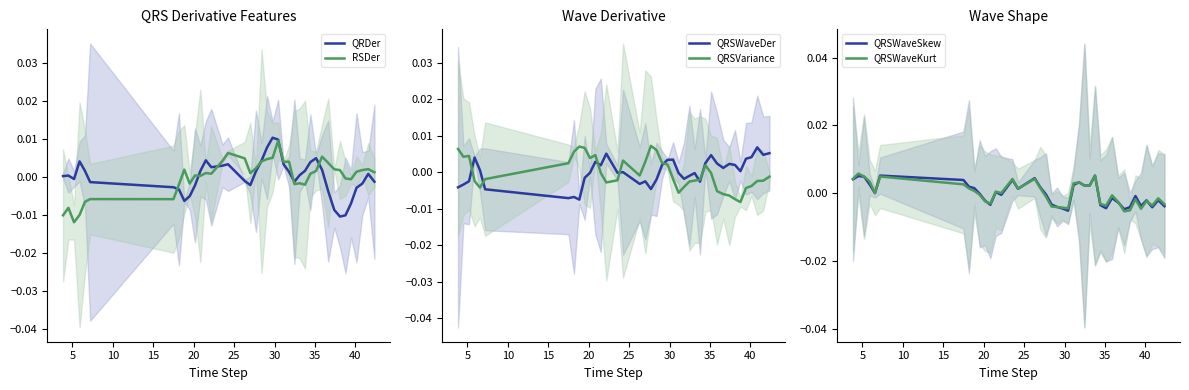

How many values in the QRSWaveDer series are below 0?

19